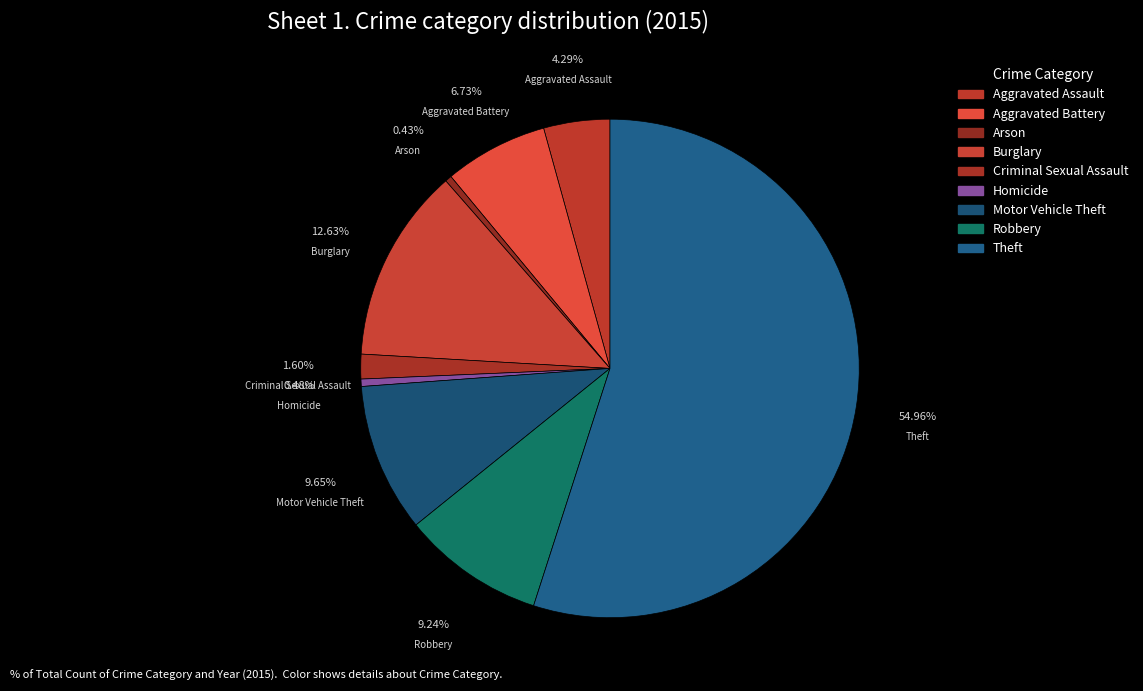

Between Arson and Burglary, which is larger?

Burglary